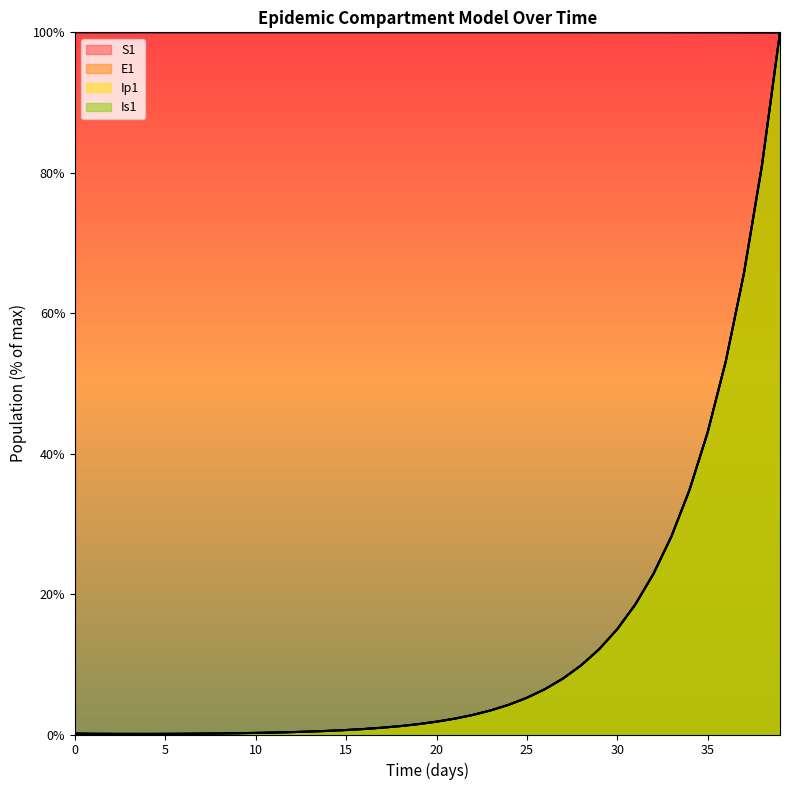

Reading left to right, transcribe all the data shown in this chart.

S1: 100.0	100.0	100.0	100.0	100.0	100.0	100.0	100.0	100.0	100.0	100.0	100.0	100.0	100.0	100.0	100.0	100.0	100.0	100.0	100.0	100.0	100.0	100.0	100.0	100.0	100.0	100.0	100.0	100.0	100.0	100.0	100.0	100.0	100.0	100.0	100.0	100.0	100.0	100.0	99.9
E1: 0.0	0.0	0.0	0.0	0.1	0.1	0.1	0.1	0.1	0.2	0.2	0.3	0.3	0.4	0.5	0.6	0.8	1.0	1.2	1.5	1.8	2.3	2.8	3.4	4.2	5.2	6.5	8.0	9.9	12.2	15.0	18.5	22.9	28.3	34.9	43.1	53.2	65.6	81.0	100.0
Ip1: 0.0	0.0	0.0	0.0	0.1	0.1	0.1	0.1	0.1	0.2	0.2	0.3	0.3	0.4	0.5	0.6	0.8	1.0	1.2	1.5	1.8	2.3	2.8	3.4	4.2	5.2	6.5	8.0	9.8	12.2	15.0	18.5	22.9	28.2	34.9	43.1	53.2	65.6	81.0	100.0
Is1: 0.2	0.2	0.1	0.1	0.1	0.1	0.1	0.1	0.2	0.2	0.2	0.3	0.3	0.4	0.5	0.6	0.8	1.0	1.2	1.5	1.8	2.3	2.8	3.4	4.2	5.2	6.5	8.0	9.8	12.2	15.0	18.5	22.9	28.2	34.9	43.1	53.1	65.6	81.0	100.0